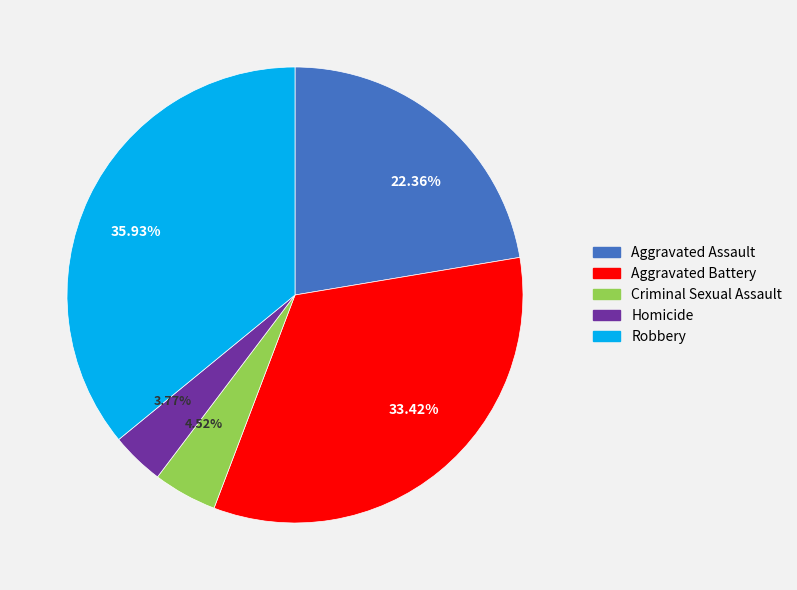

Is Robbery the majority of the pie?

No